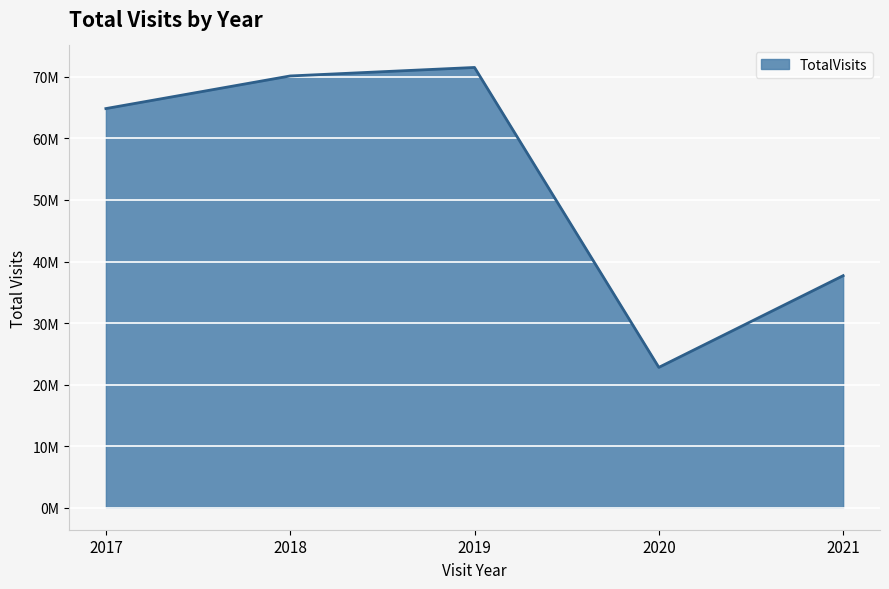

Where is the first local maximum?

2019